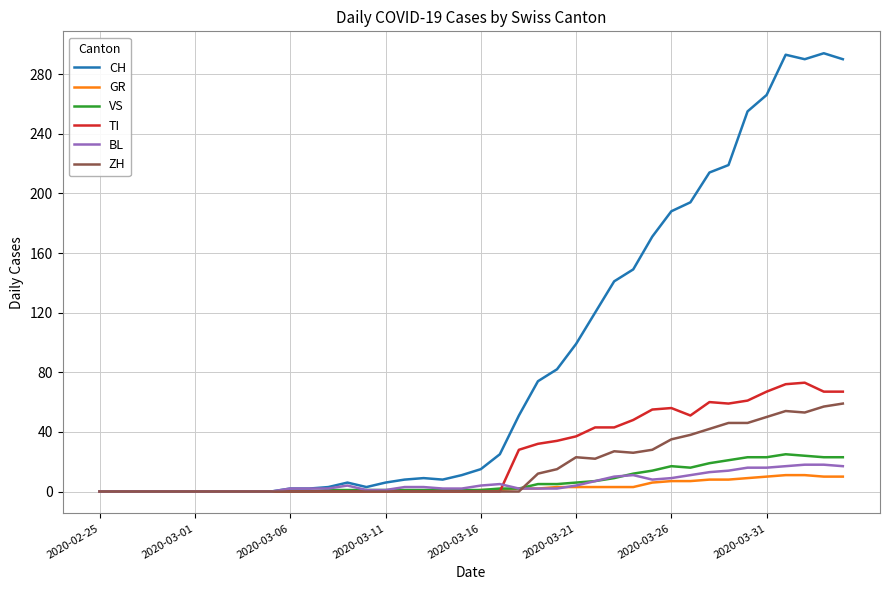

Which series has the widest spread of values?

CH